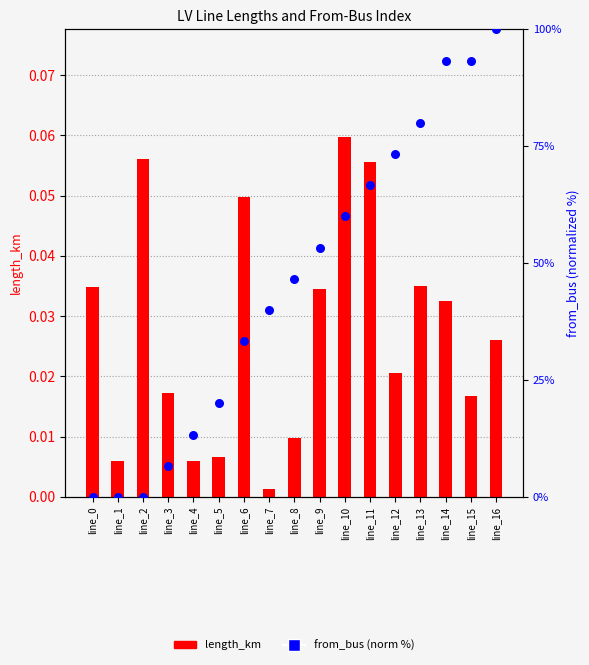

Is the value of length_km at line_15 greater than the value of from_bus (norm %) at line_14?

No